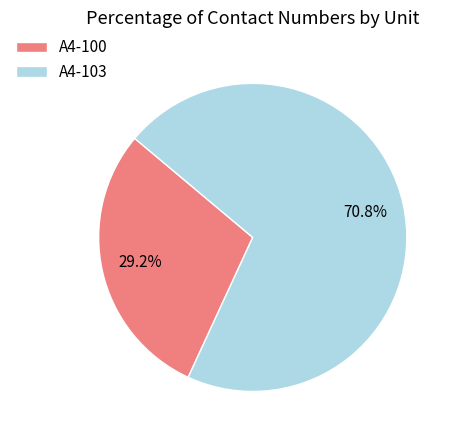

How many slices are in this pie chart?

2